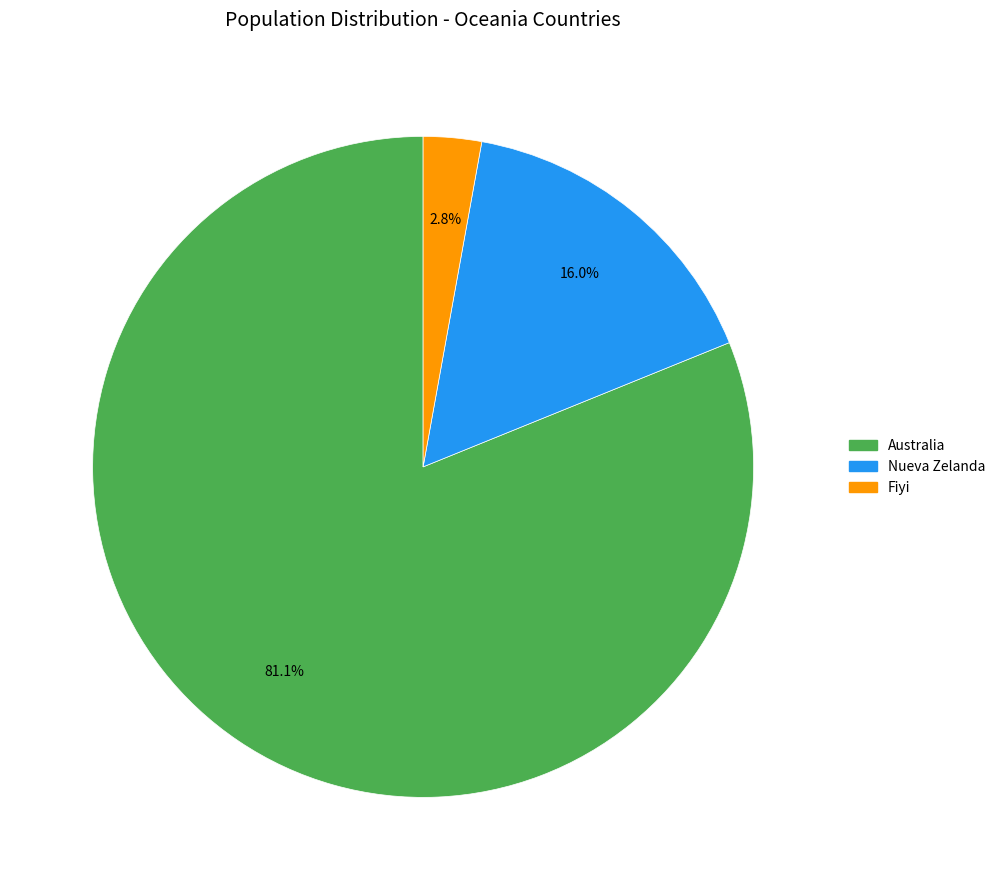

What percentage do Nueva Zelanda and Australia together represent?

97.2%